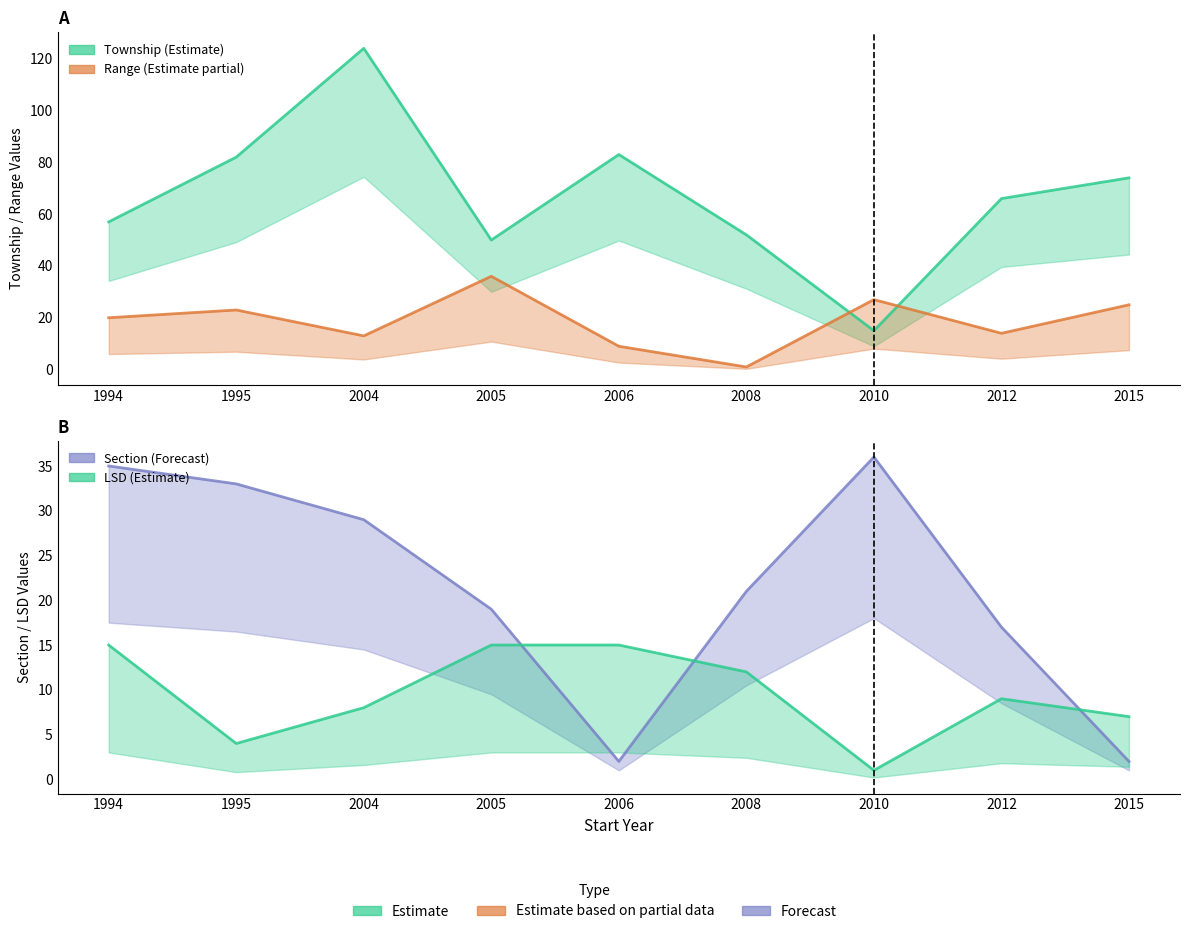

What is the value of the LSD point at the 4th from the left?

15